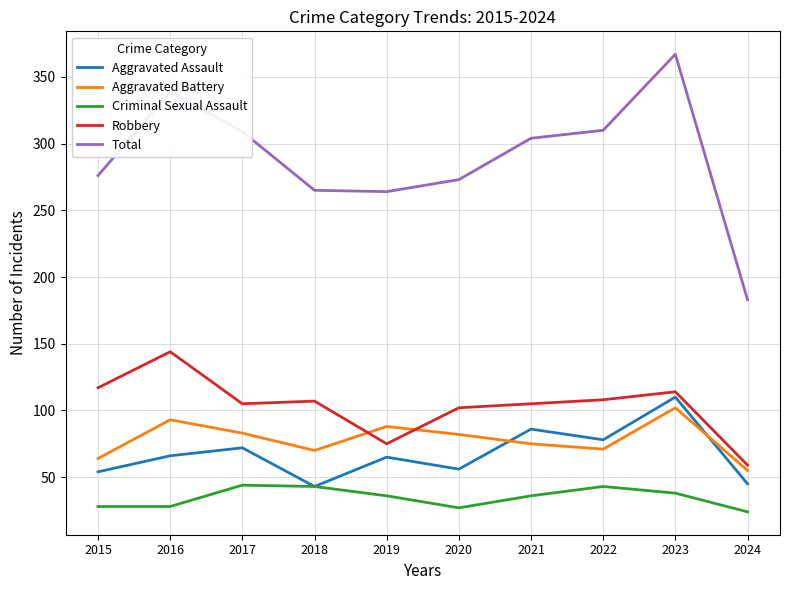

True or false: Total and Robbery intersect in this chart.

False